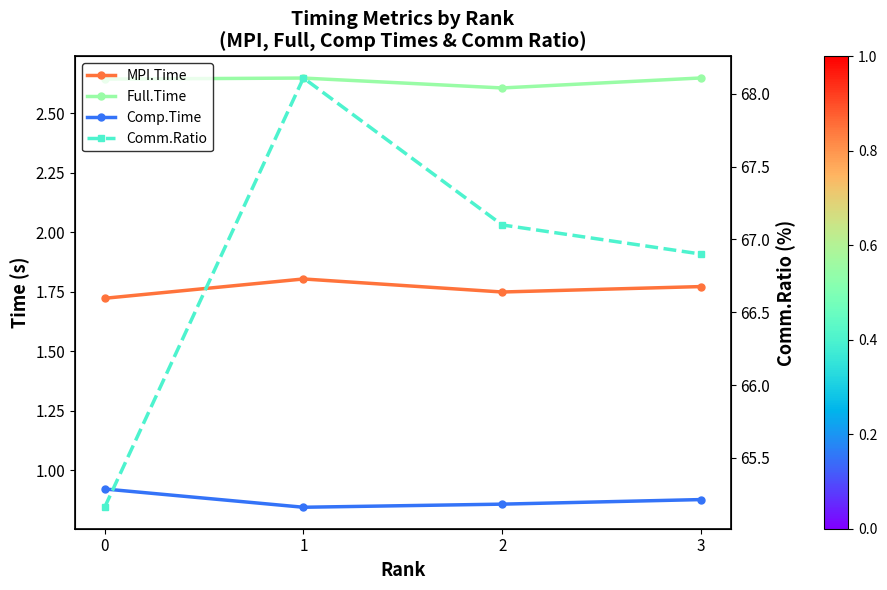

Is it true that Full.Time equals 1.6 at 2?

False